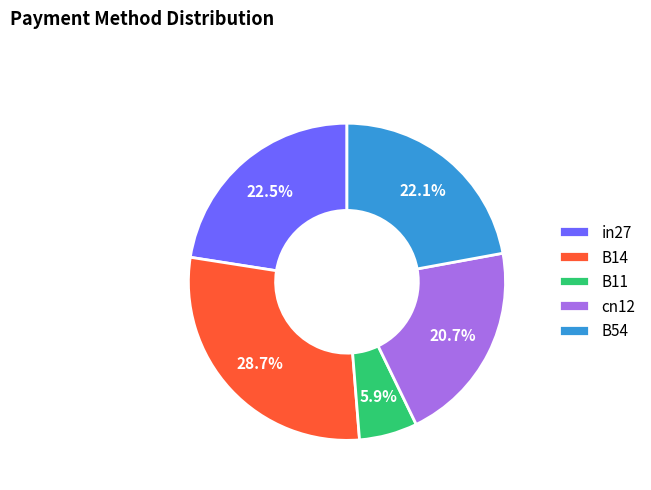

To the nearest percent, what is the difference between the cn12 and B54 slice percentages?

1%